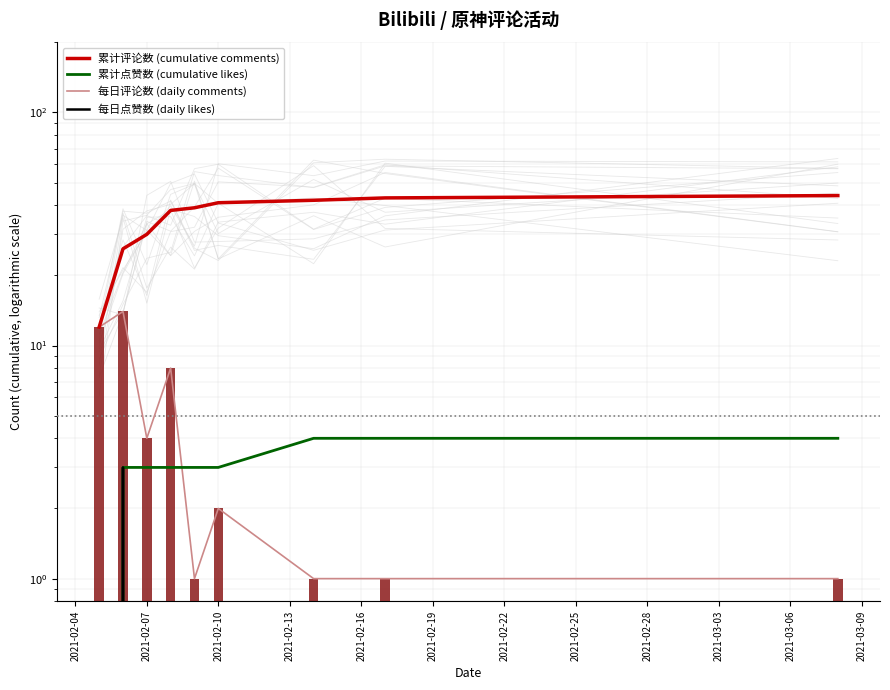

The value of 累计点赞数 (cumulative likes) at 2021-02-07 is 5. True or false?

False